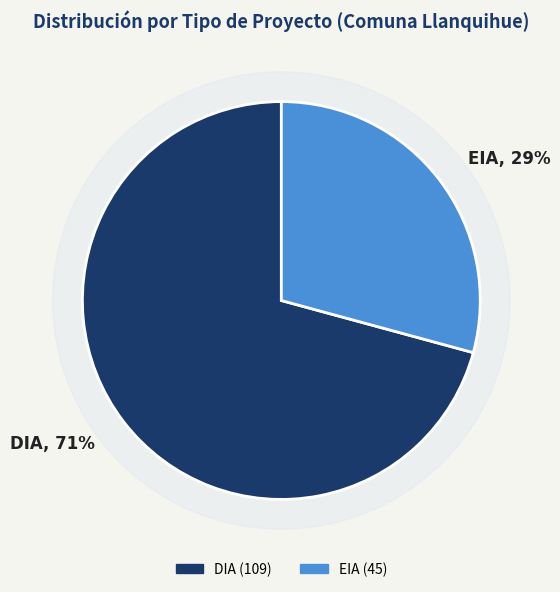

To the nearest percent, what is the average slice percentage?

50%